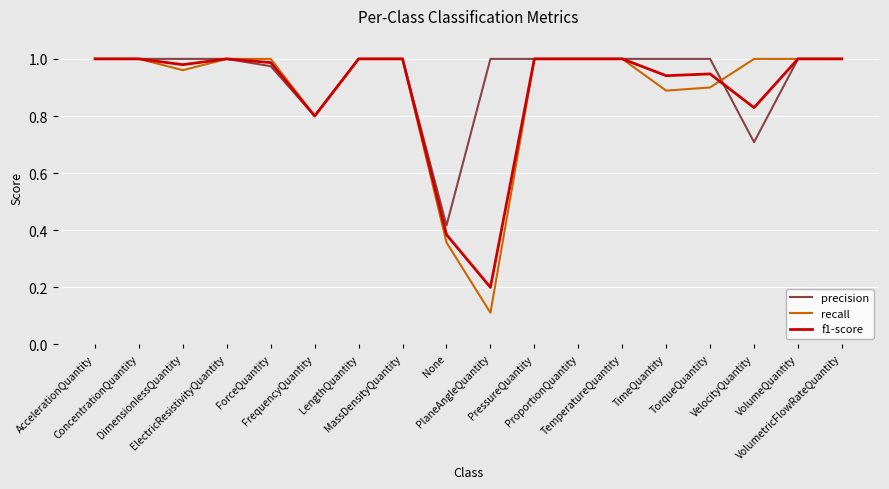

Which series has the largest range (max minus min)?

recall